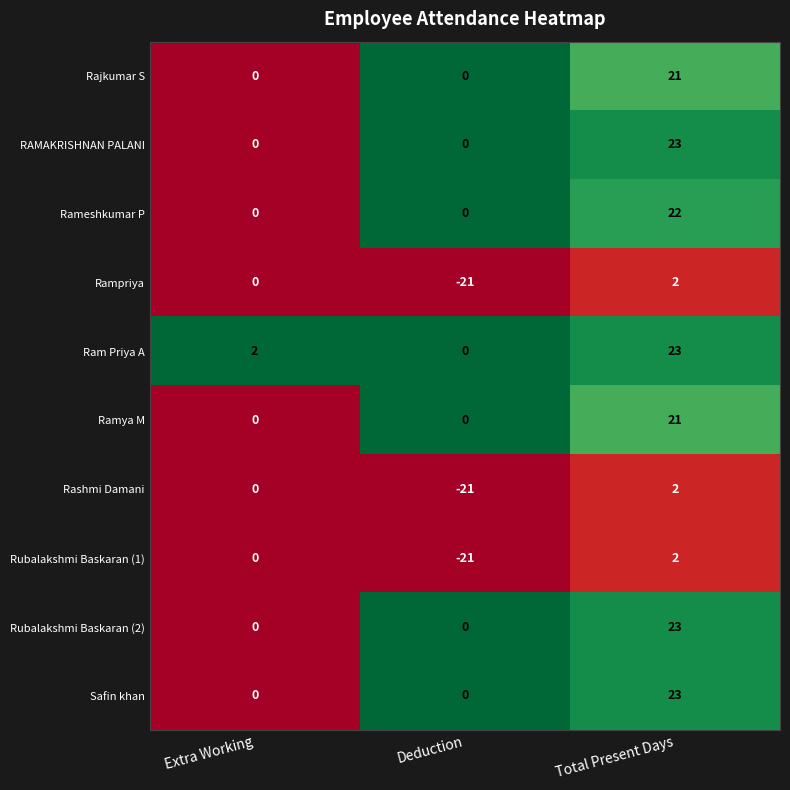

How many distinct data groups are displayed?

10